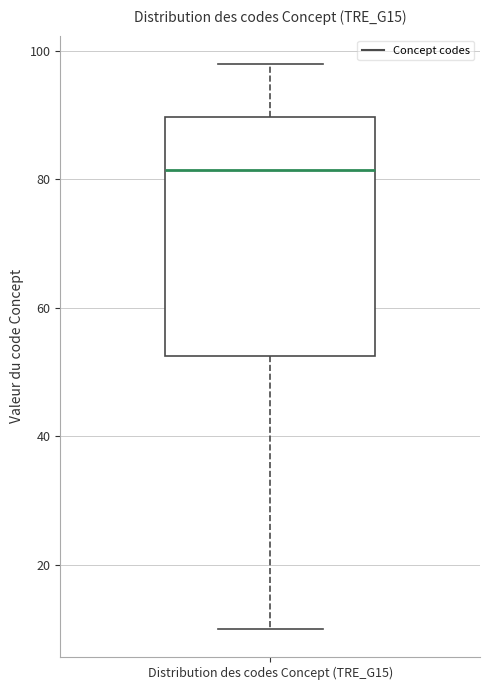

Read this box plot against the y-axis: the position of the median line, the range covered by the box, and the ends of both whiskers. The values are not printed on the chart, so give them approximately, as read against the axis.

median 82, box 52 to 90, whiskers 10 to 98